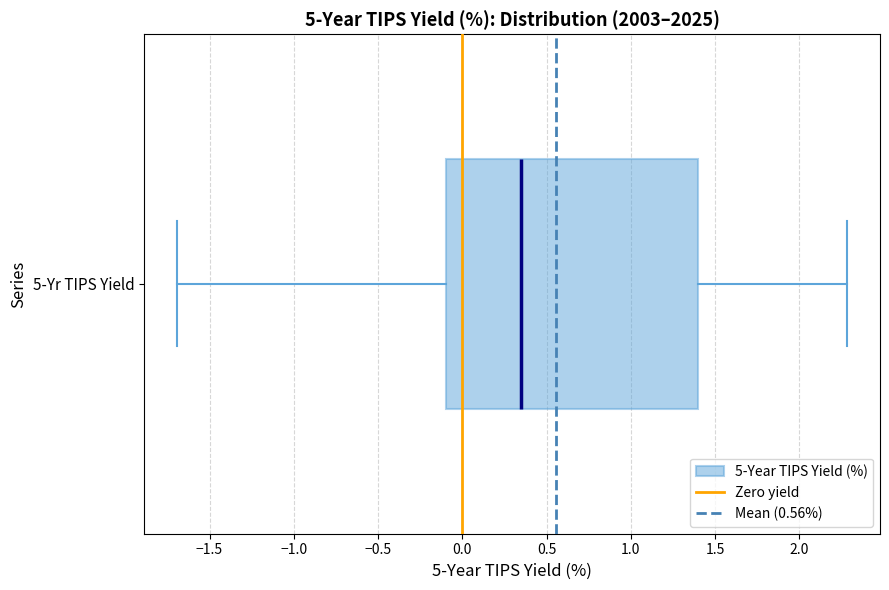

Transcribe this box plot: give where the median line is, the range the box spans, and where the two whiskers end, as read against the x-axis. The values are not printed on the chart, so give them approximately, as read against the axis.

median 0.35, box -0.10 to 1.40, whiskers -1.70 to 2.30